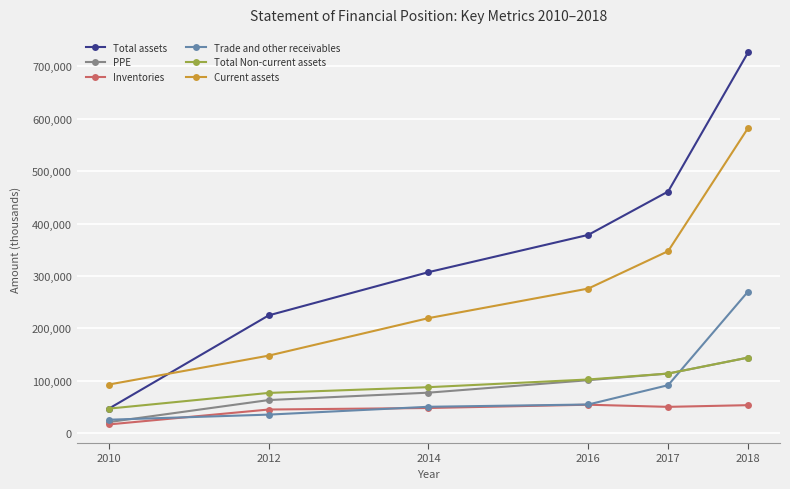

What is the value of the Total assets point at the 2nd from the left?

224758